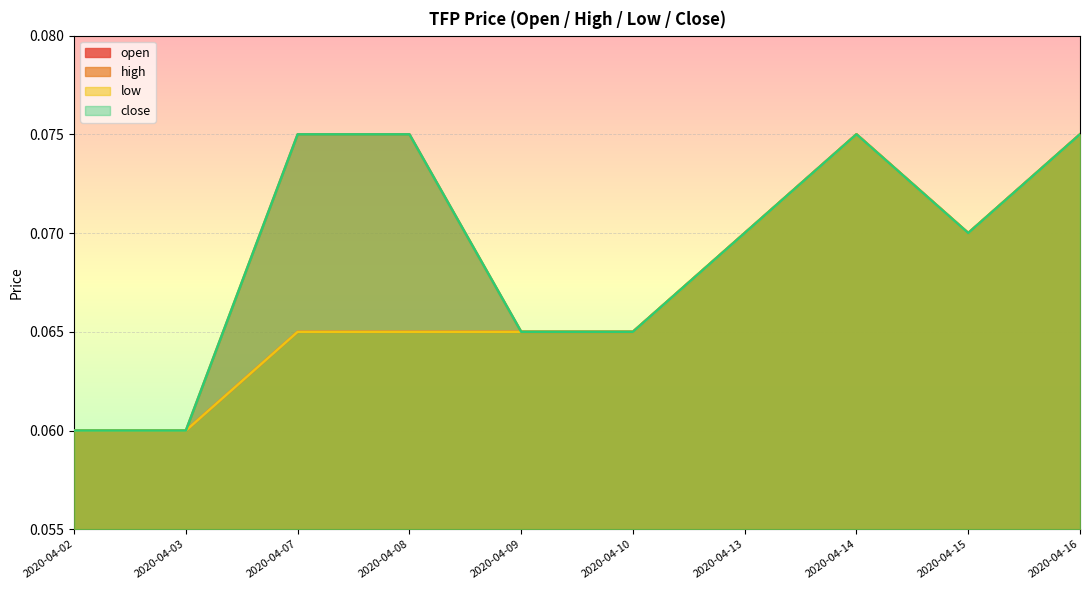

Which has a higher value, 2020-04-15 or 2020-04-10?

2020-04-15